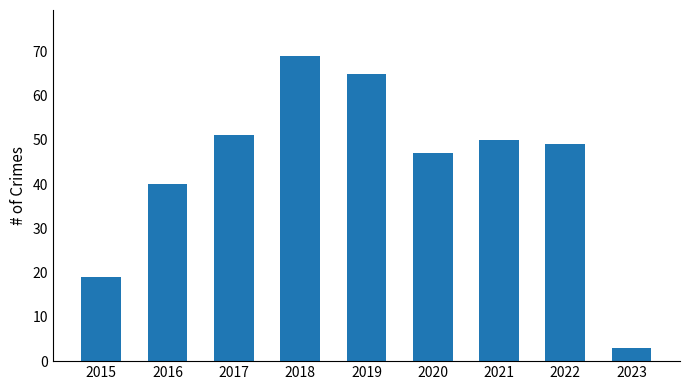

What is the value of the 3rd bar from the left?

51